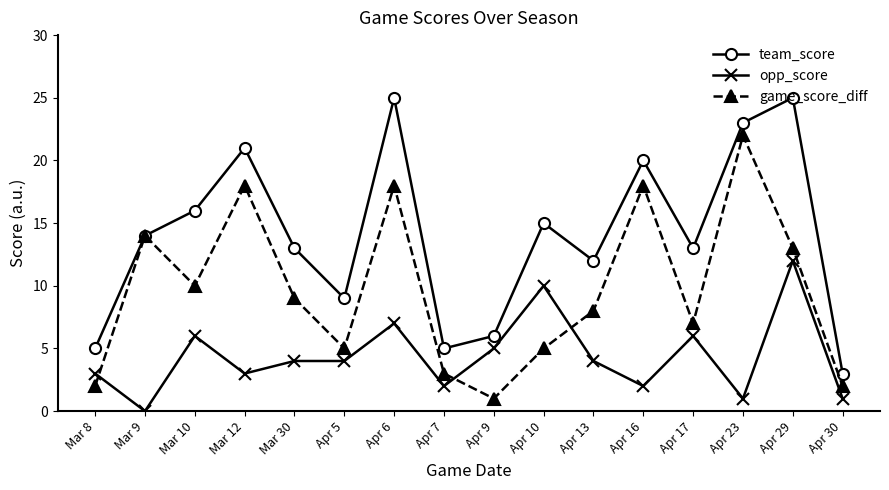

At how many categories does at least one series exceed 2?

16